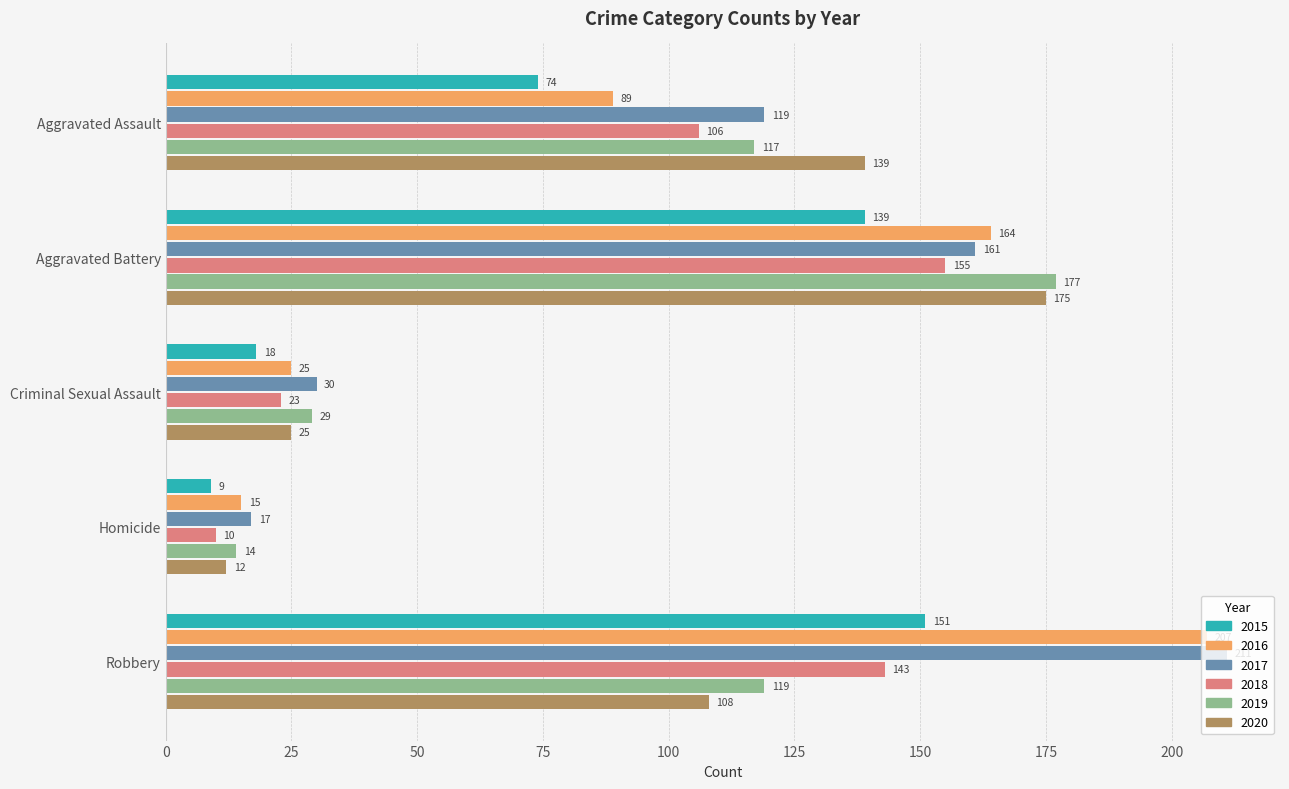

What are all the series names shown in the legend?

2015, 2016, 2017, 2018, 2019, 2020